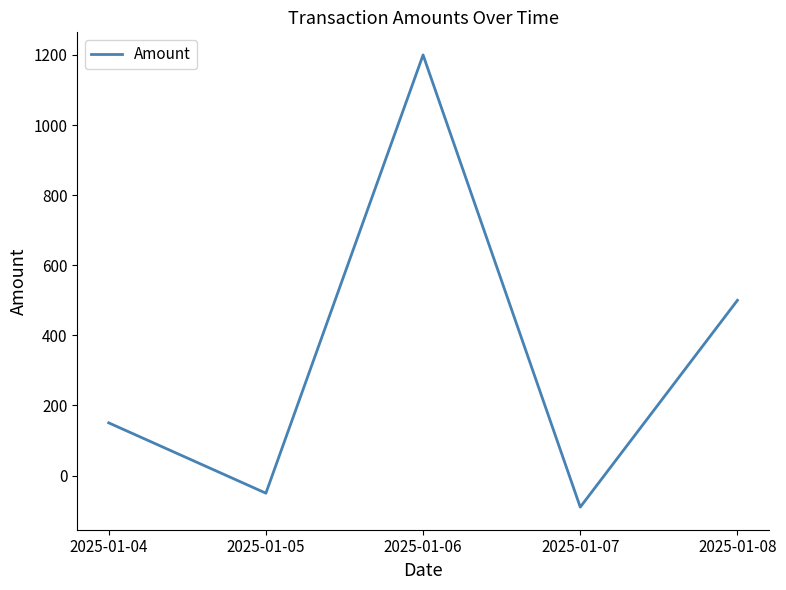

How many series are shown in this chart?

1